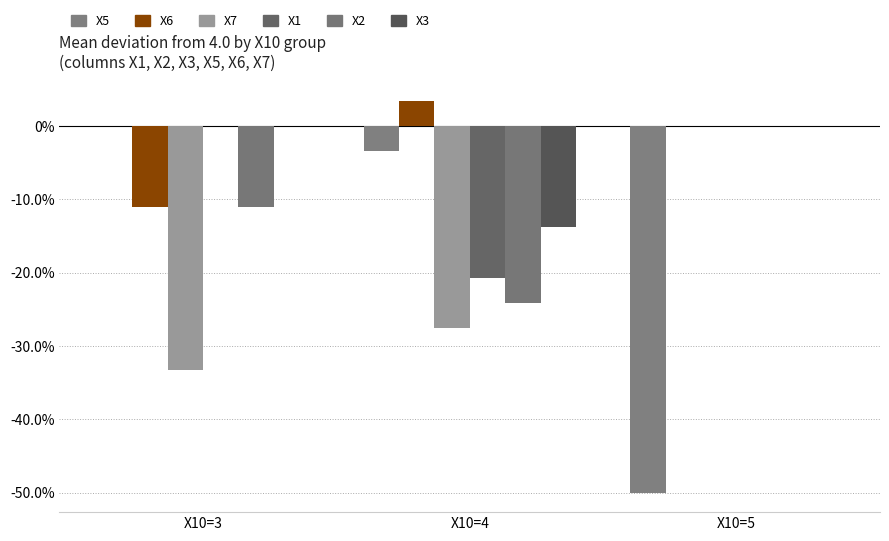

What are all the series names shown in the legend?

X5, X6, X7, X1, X2, X3